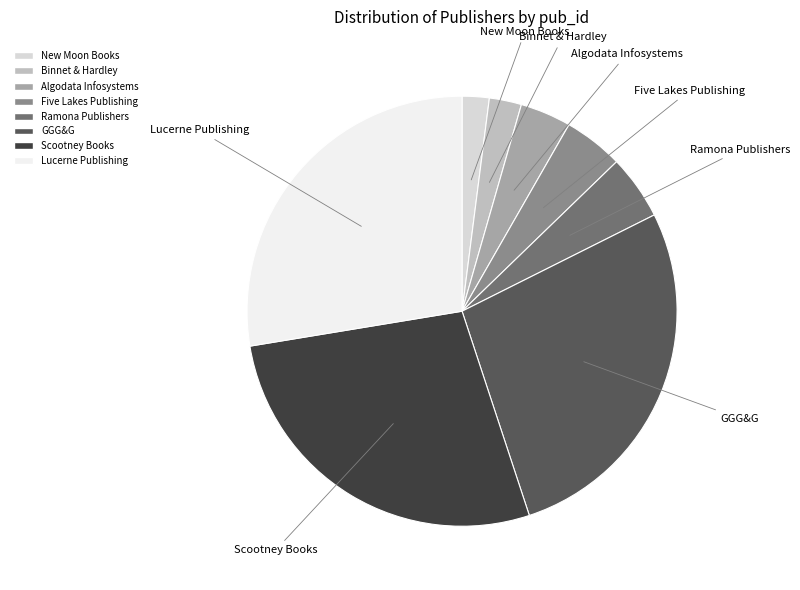

How many segments does this pie chart have?

8